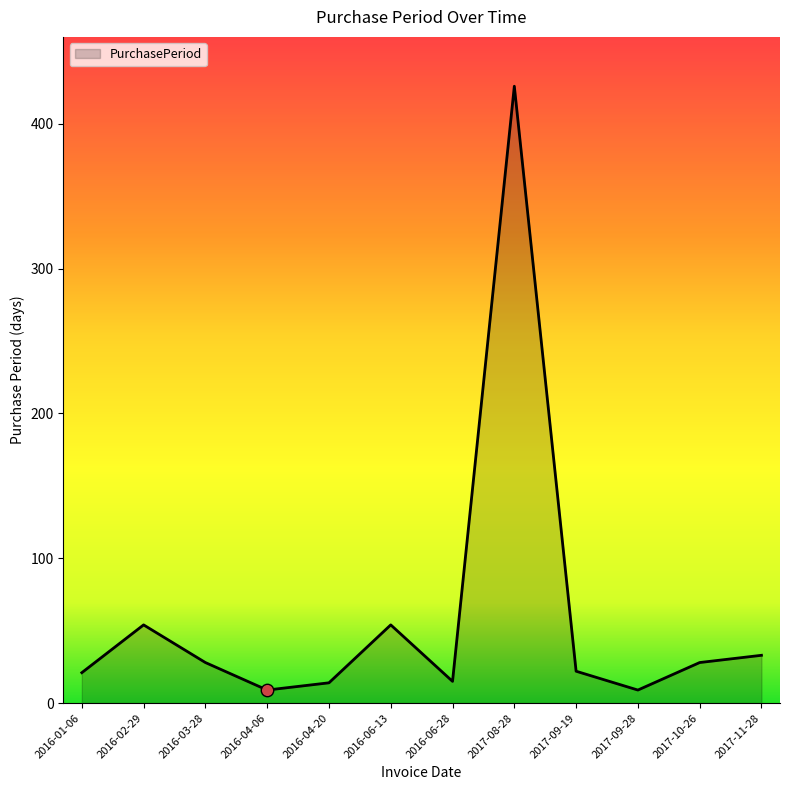

What is the ratio of the value at 2017-09-28 to the value at 2017-11-28?

0.3